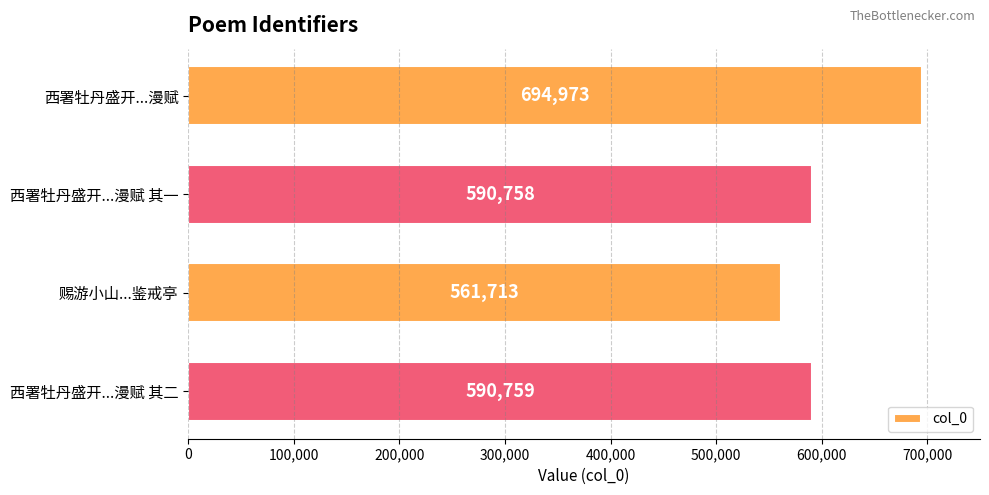

What is the label of the 3rd bar from the bottom?

西署牡丹盛开...漫赋 其一